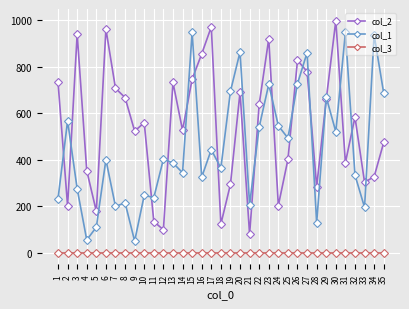

How many data points in col_1 are less than 401?

17